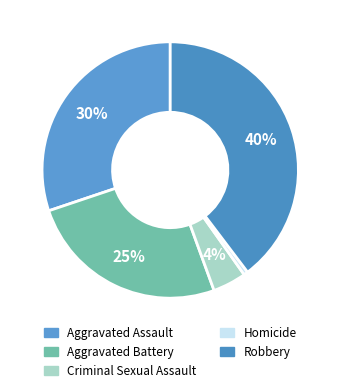

To the nearest percent, what is the combined percentage of Criminal Sexual Assault and Aggravated Assault?

34%